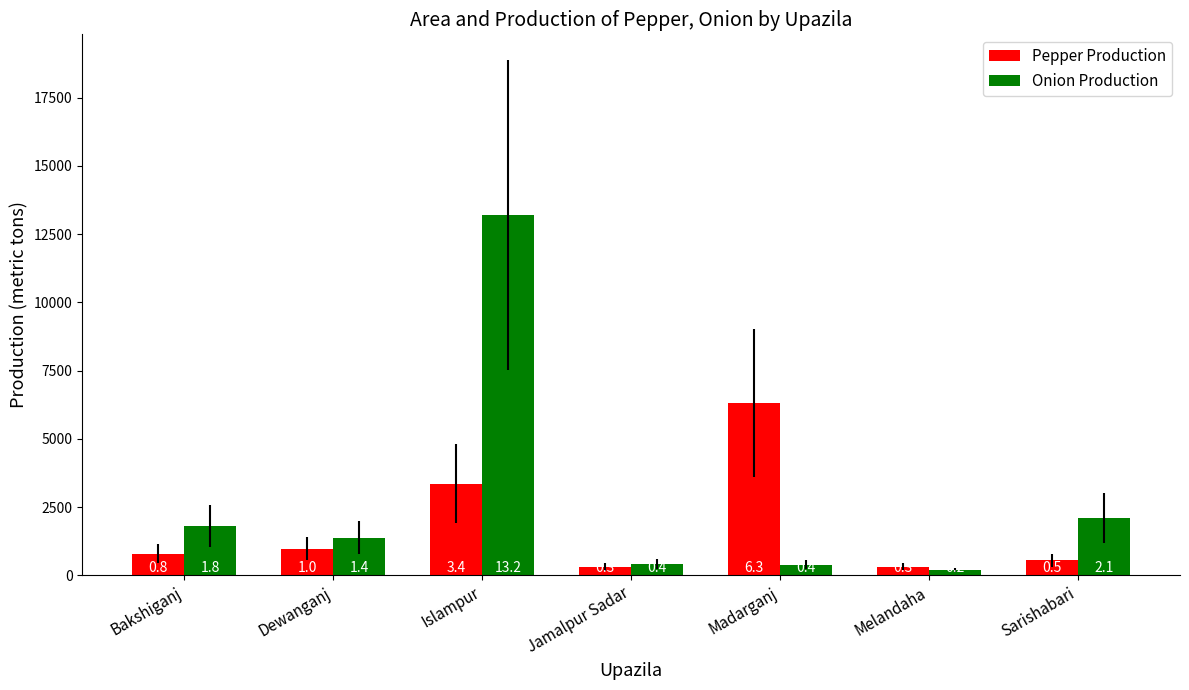

Where does the Onion Production series first go above 1380?

Bakshiganj